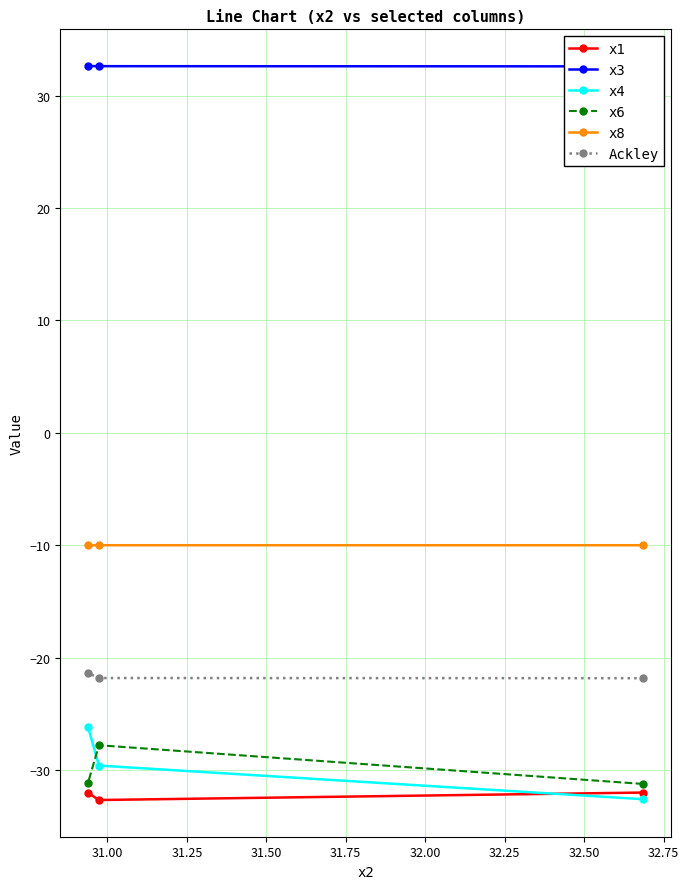

What is the value of the x8 point at the 1st from the left?

-10.0